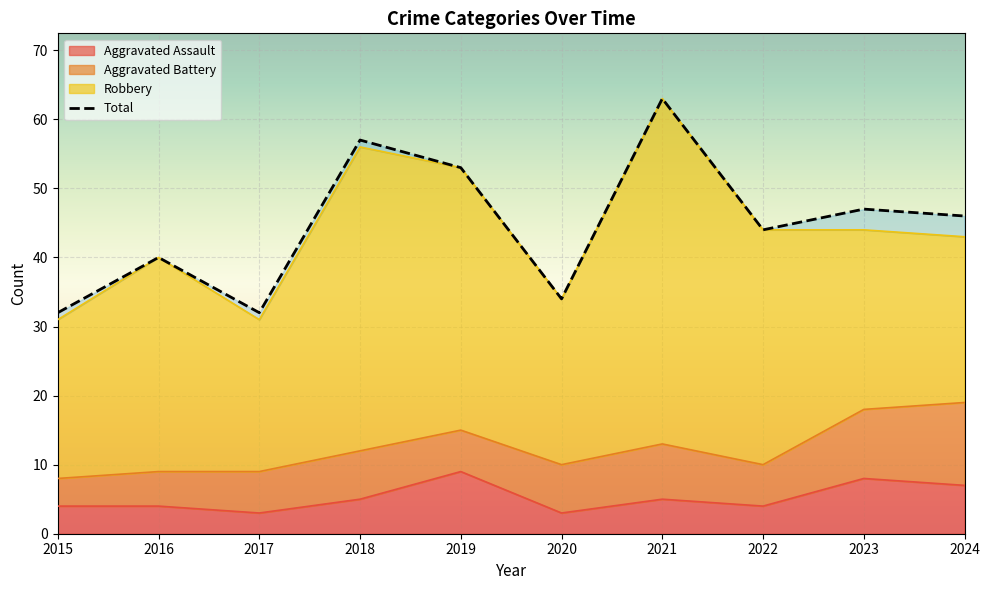

Reading left to right, what are all the values shown in this chart?

2015=32	2016=40	2017=32	2018=57	2019=53	2020=34	2021=63	2022=44	2023=47	2024=46